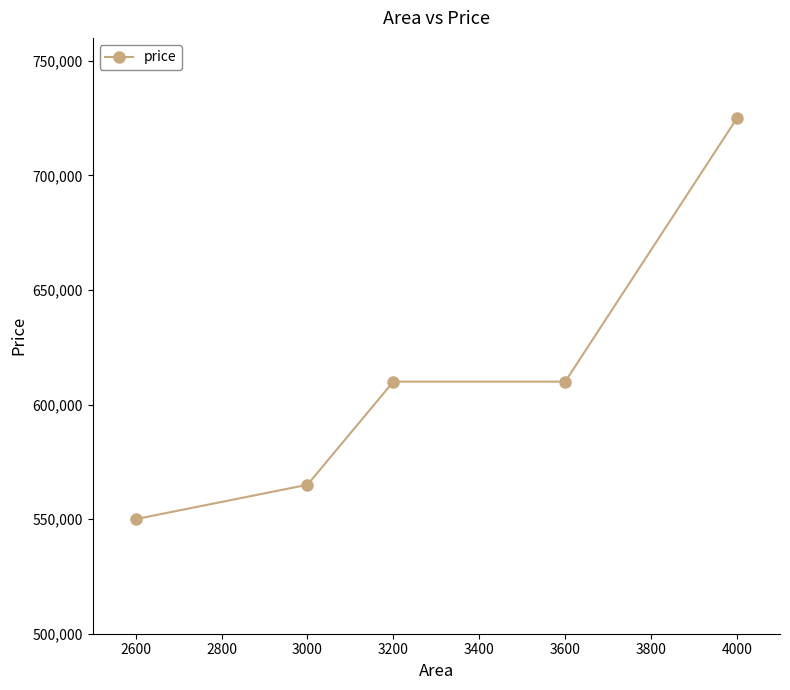

Between 3200 and 3000, which is larger?

3200